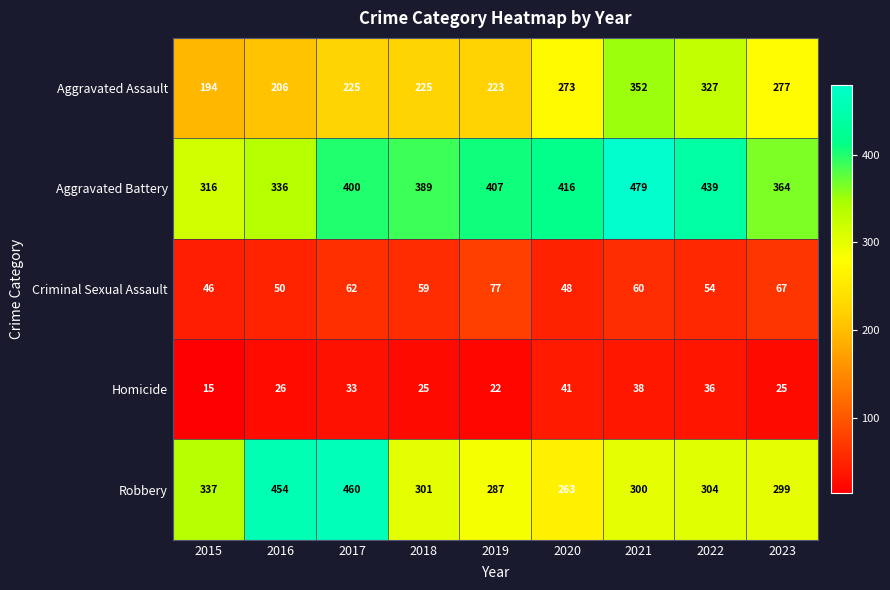

What is the difference between the highest and lowest values at 2023?

339